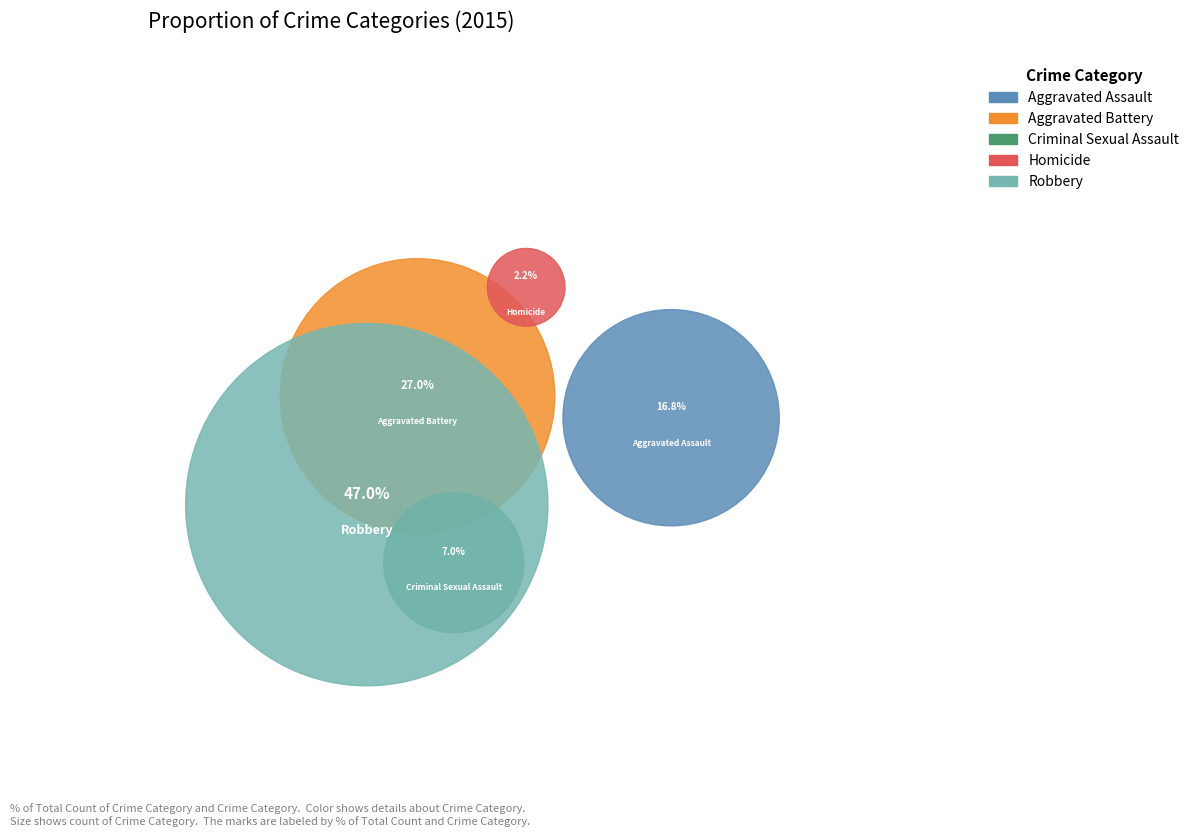

To the nearest percent, what percentage of the pie is Robbery?

47%